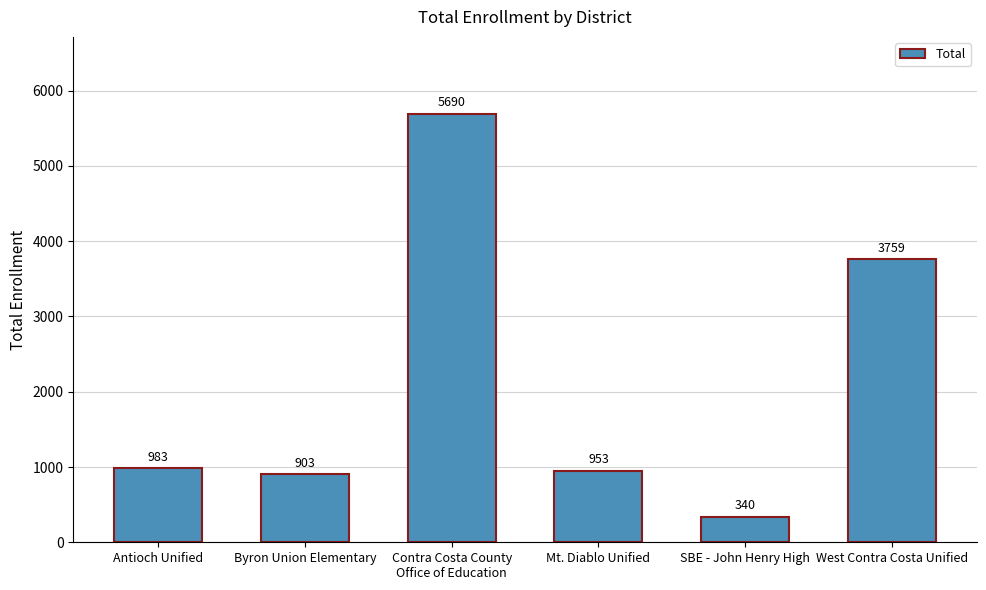

Where is the data nearest to the value 3015?

West Contra Costa Unified